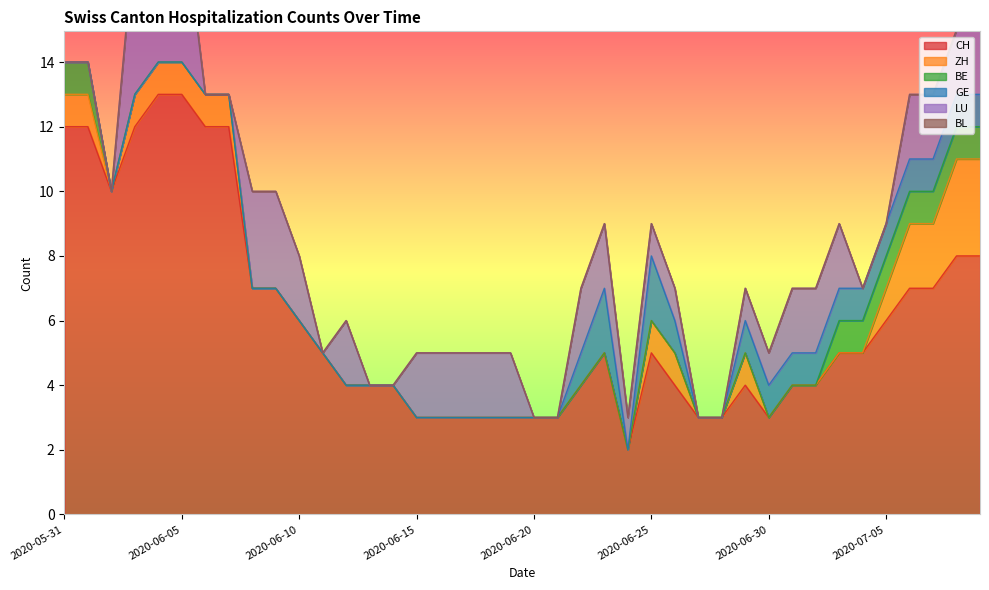

What are all the series names shown in the legend?

CH, ZH, BE, GE, LU, BL